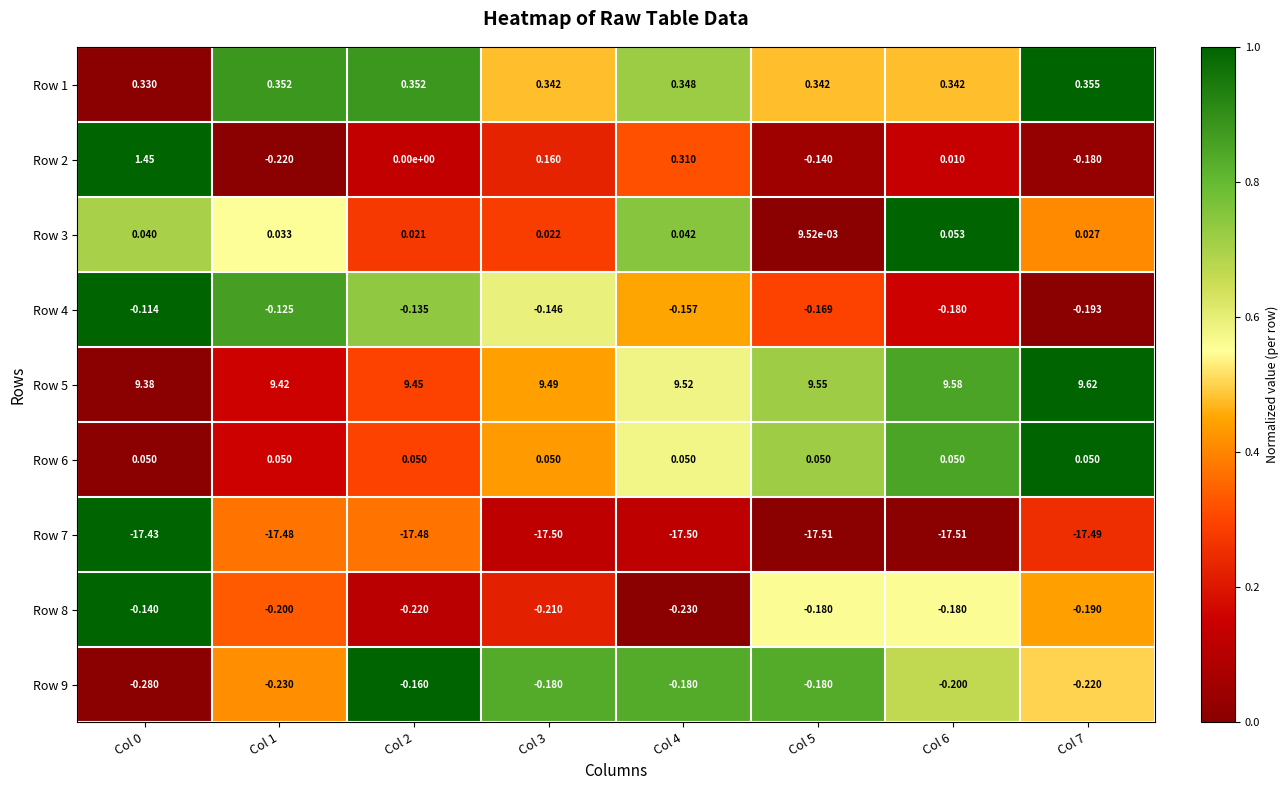

Is the value of Row 5 at Col 6 greater than the value of Row 4 at Col 2?

Yes